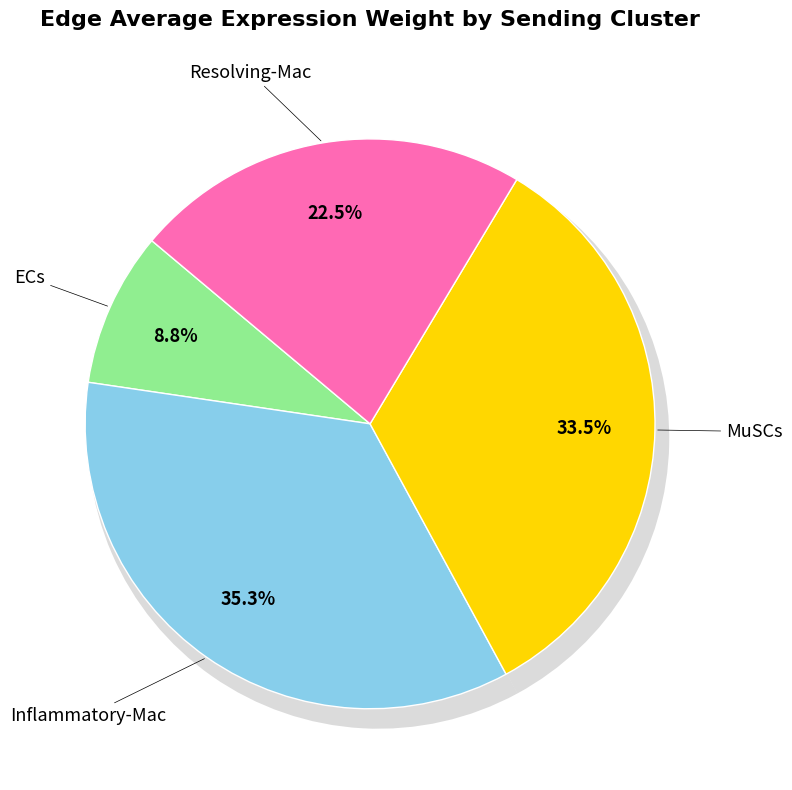

What is the total percentage of MuSCs and Resolving-Mac?

56.0%